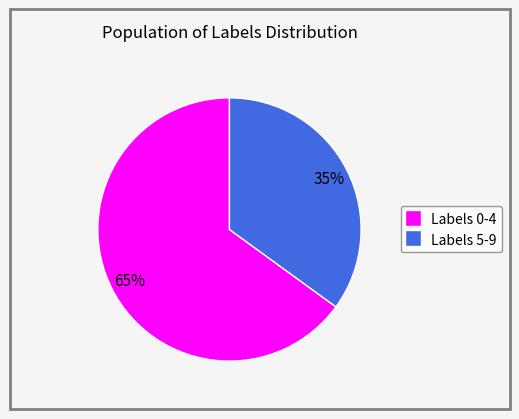

To the nearest percent, what is the average slice percentage?

50%